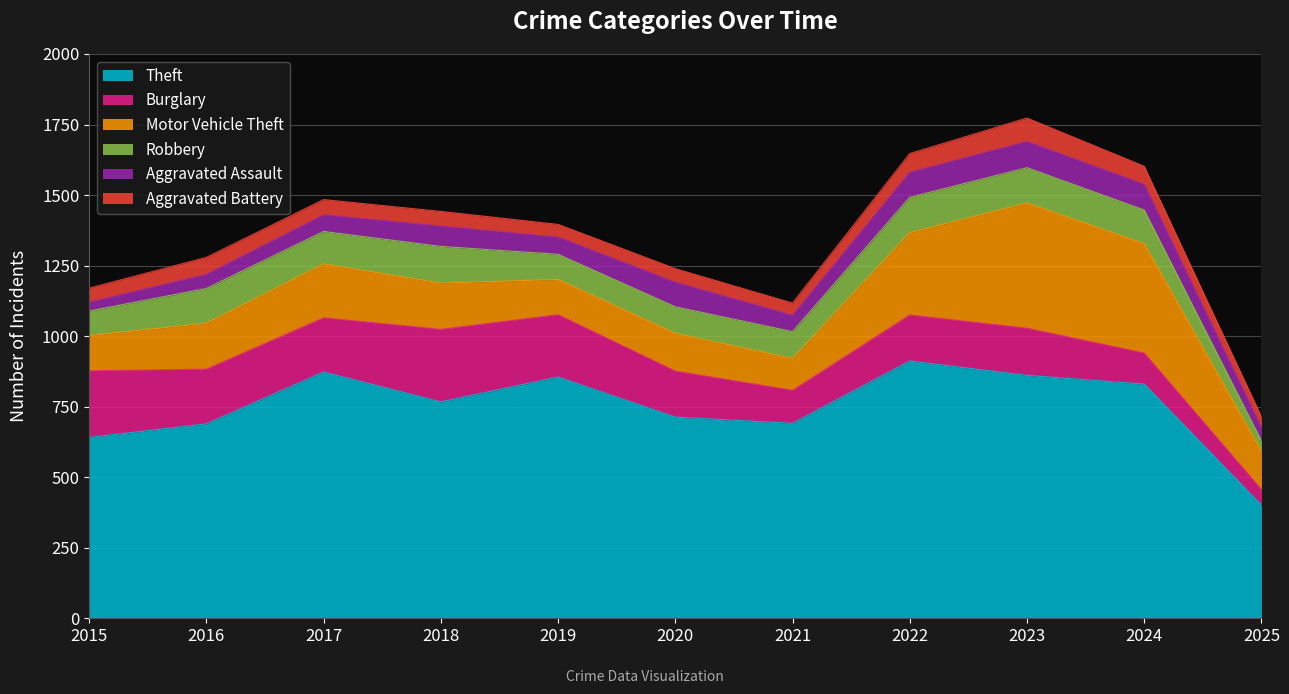

List the labels in order of Theft value, smallest first.

2025, 2015, 2016, 2021, 2020, 2018, 2024, 2019, 2023, 2017, 2022